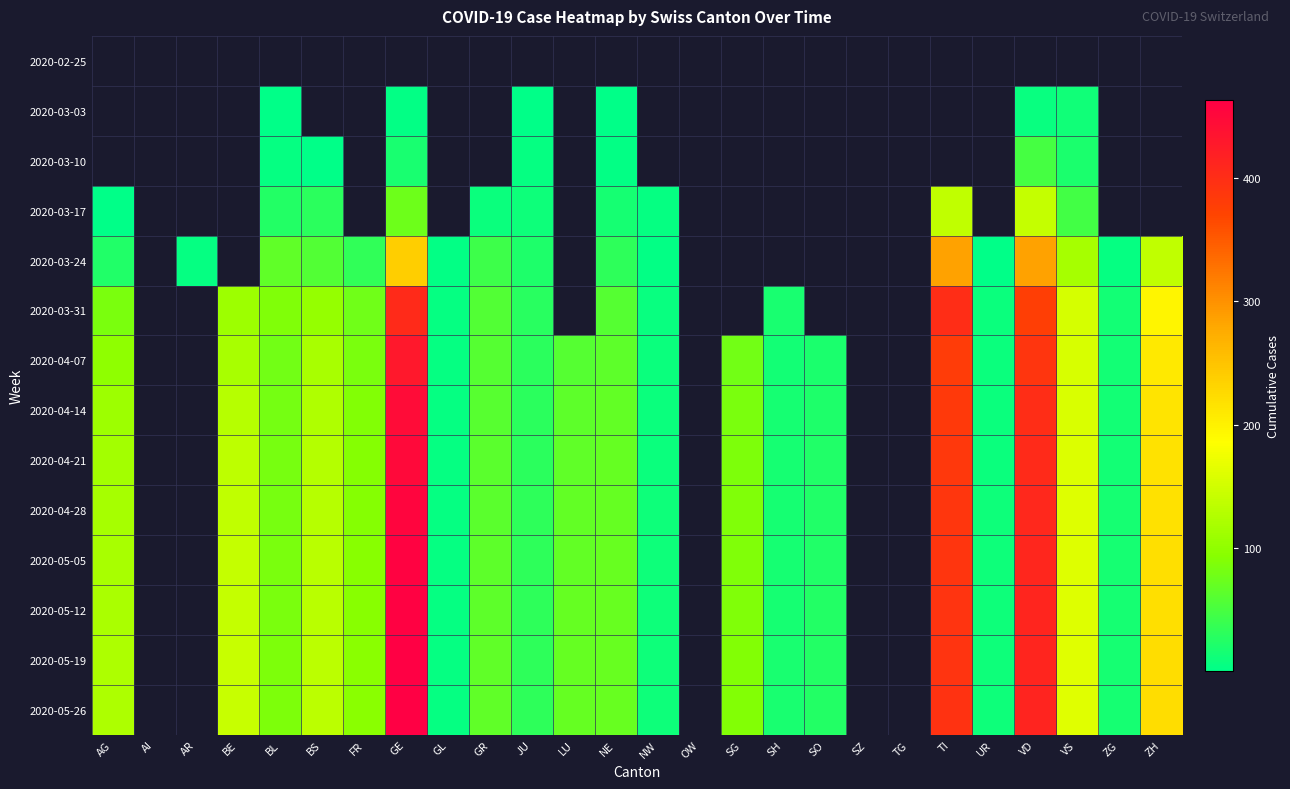

The 2020-03-03 series shows 1.0 at NE. True or false?

True